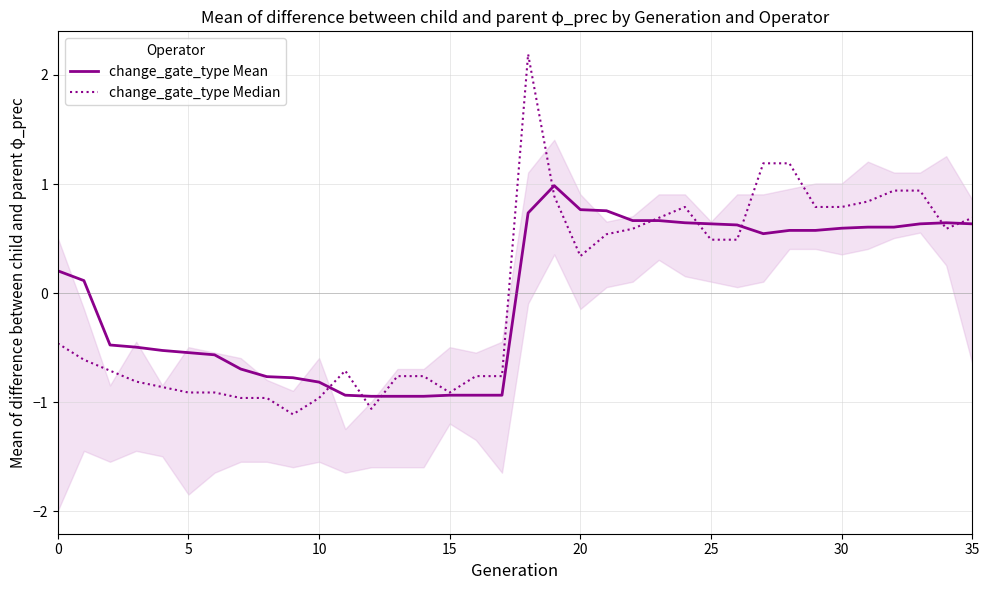

At which category is the sum across all series the highest?

18